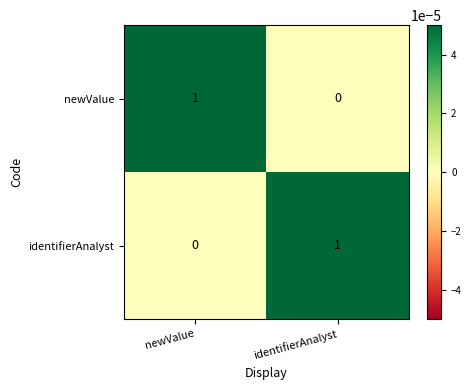

Rank the series at identifierAnalyst from highest to lowest value.

identifierAnalyst, newValue